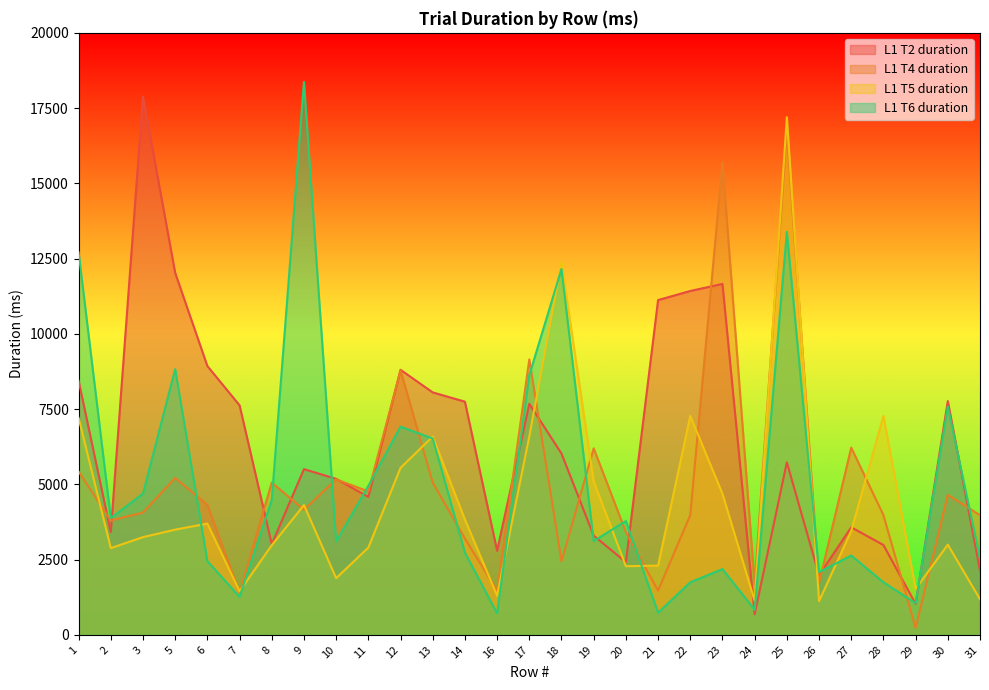

Where is L1 T6 duration nearest to the value 9540?

5